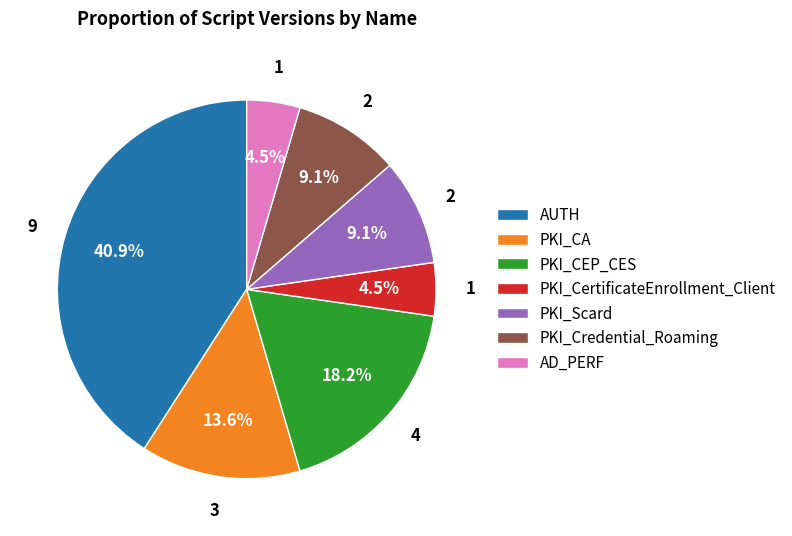

To the nearest percent, what percentage of the pie is PKI_Scard?

9%